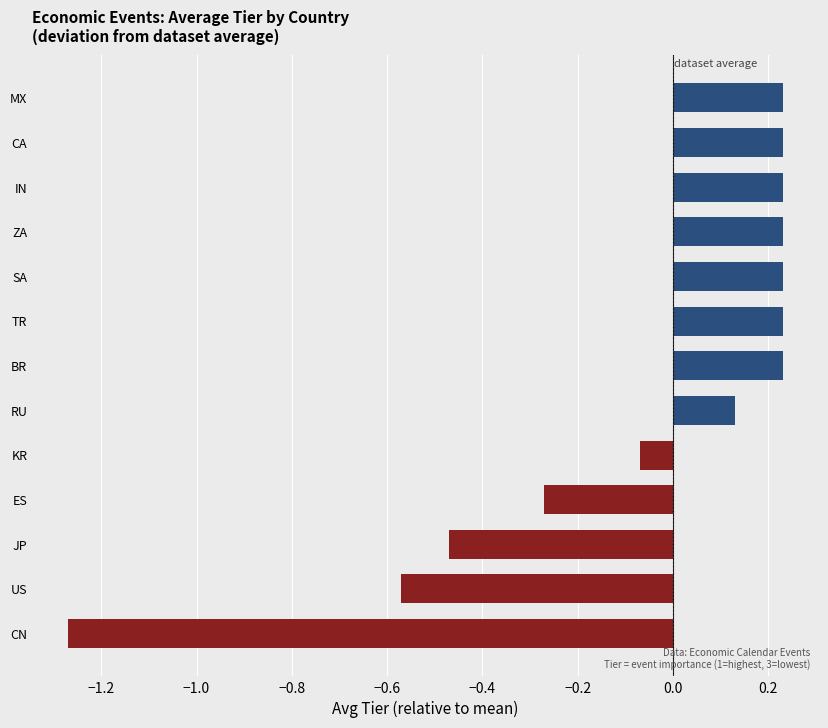

How many data points are above 0?

8